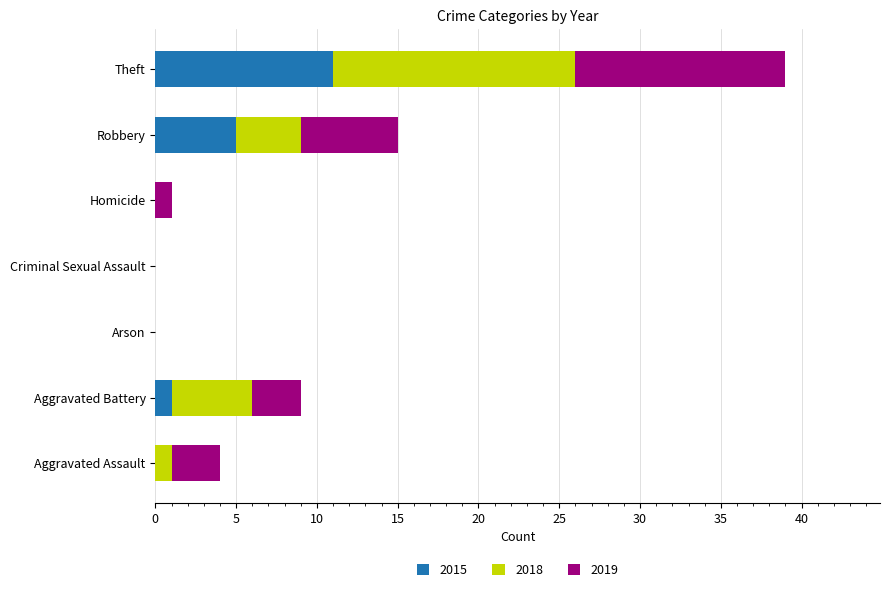

Count the number of categories in the chart.

7